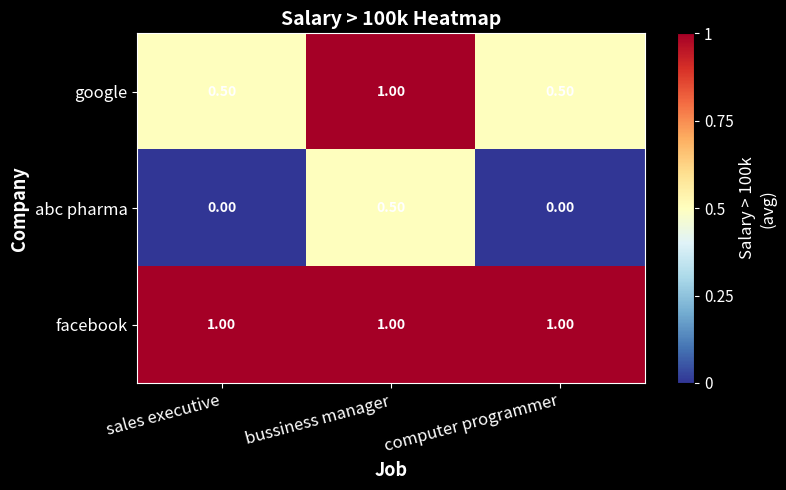

What is the average value of the google series?

0.7